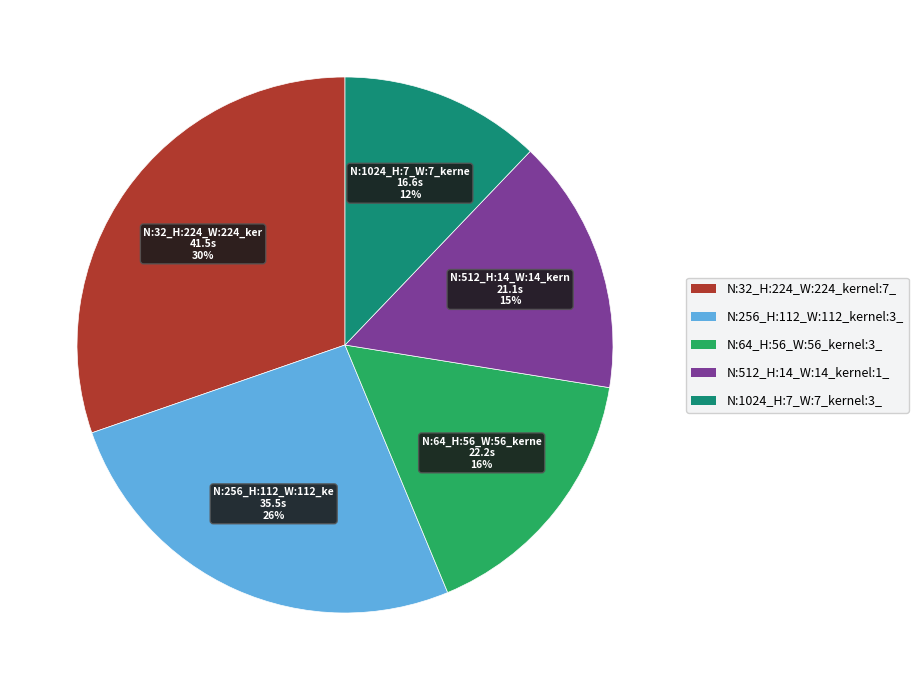

Does N:64_H:56_W:56_kernel:3_ represent more than half of the total?

No